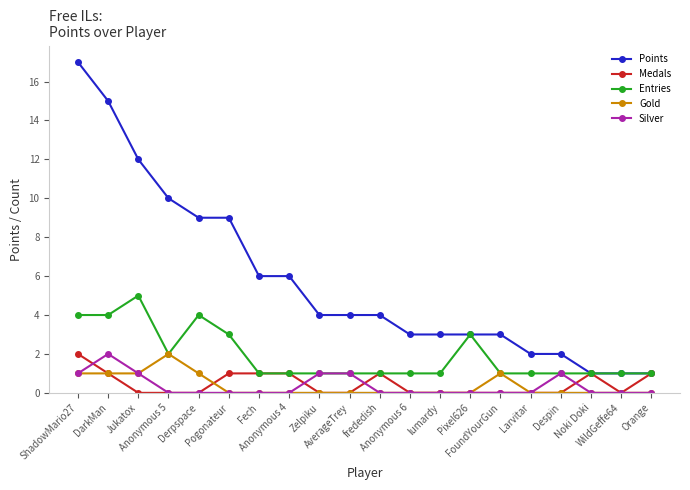

Count the Gold values in the range 0 to 1.

19